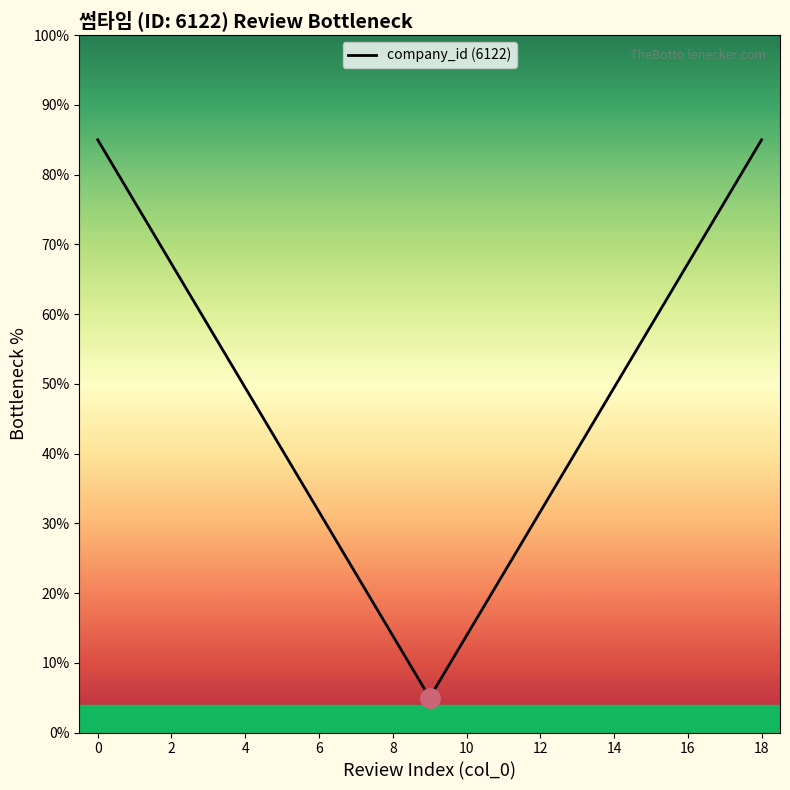

Reading left to right, what are all the values shown in this chart?

85.0	76.1	67.2	58.3	49.4	40.6	31.7	22.8	13.9	5.0	13.9	22.8	31.7	40.6	49.4	58.3	67.2	76.1	85.0